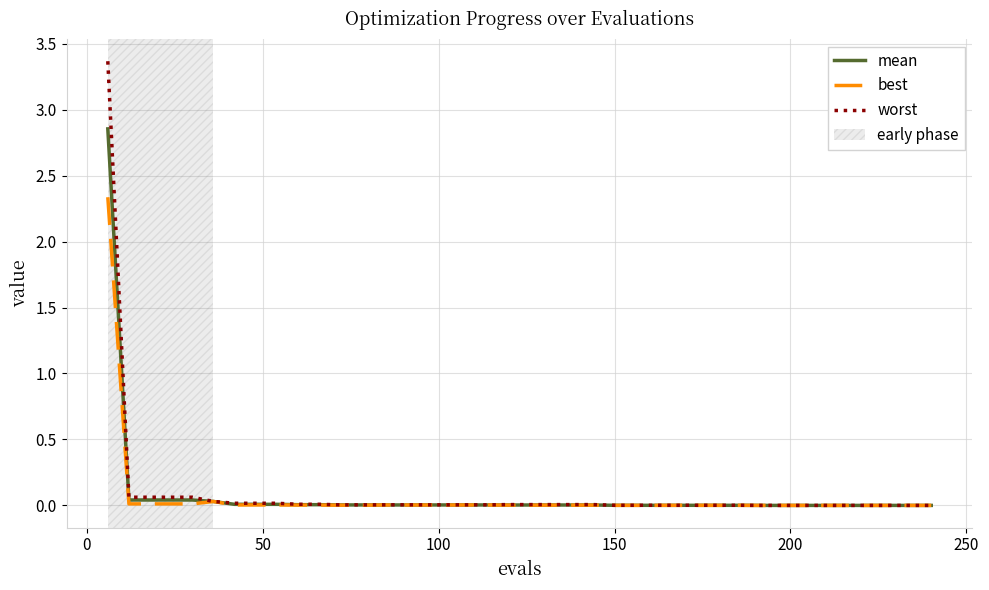

Rank the series by their maximum value, from lowest to highest.

best, mean, worst